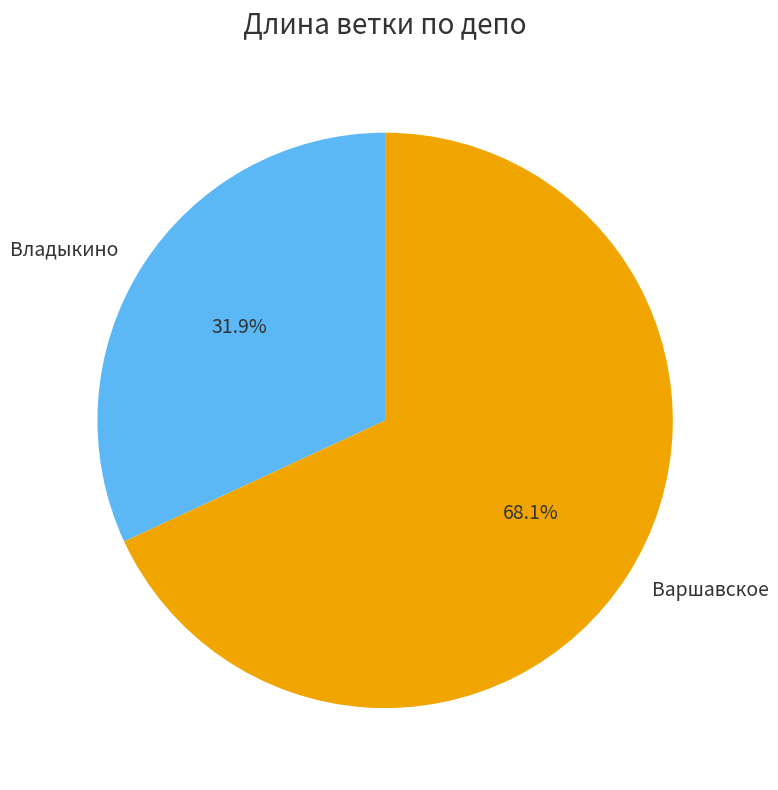

Count the number of slices in the pie.

2